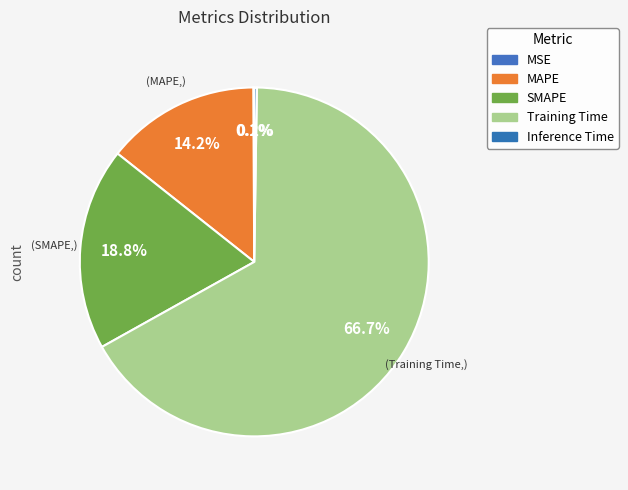

Does any single category account for the majority?

Yes